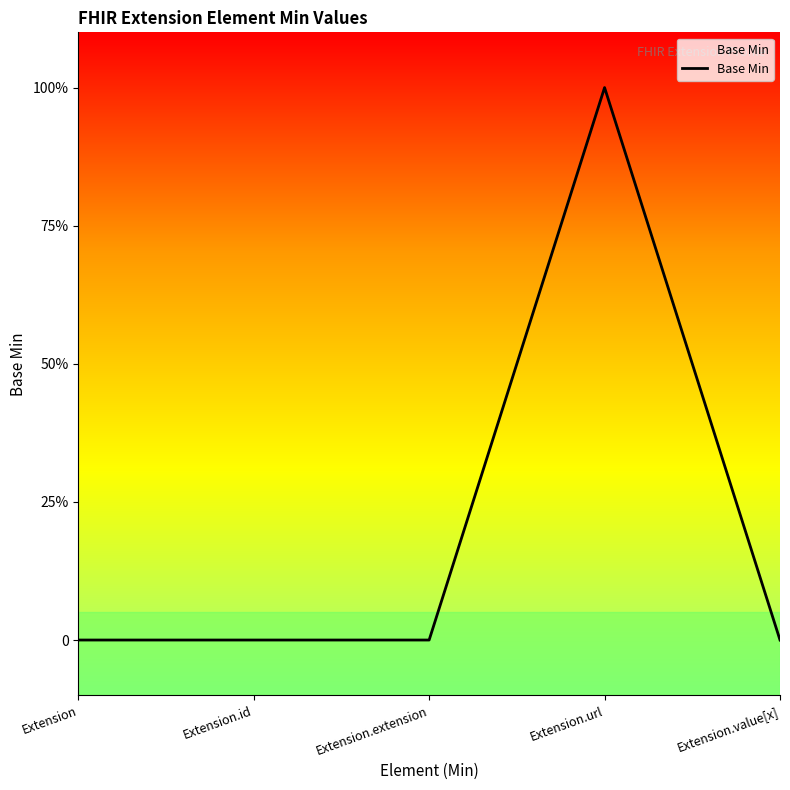

What is the maximum value shown in the chart?

1